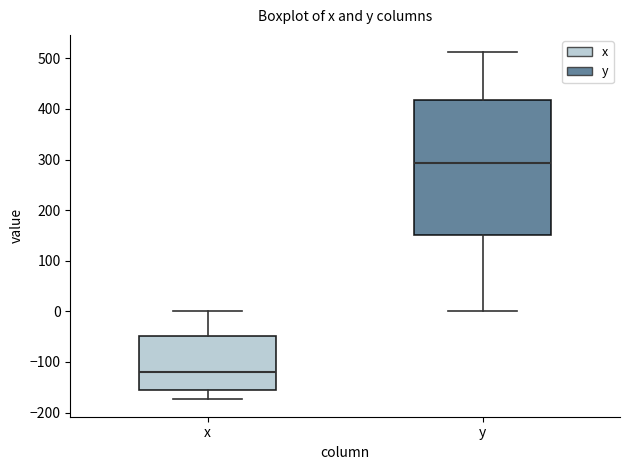

Where does the lower whisker of the box for x end on the y-axis? The values are not printed on the chart, so give them approximately, as read against the axis.

-170